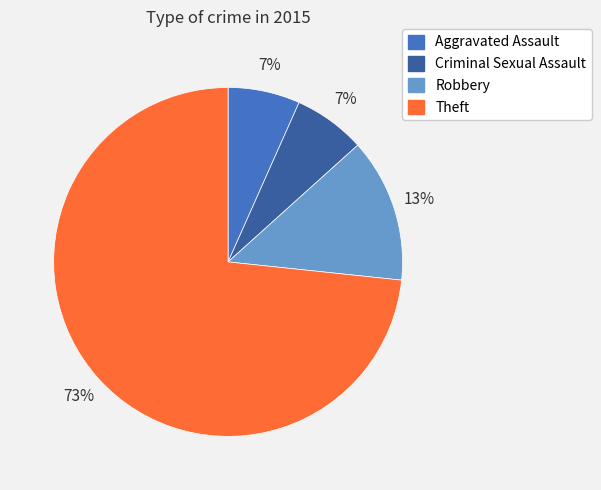

Do Criminal Sexual Assault and Theft together represent more than half of the pie?

Yes